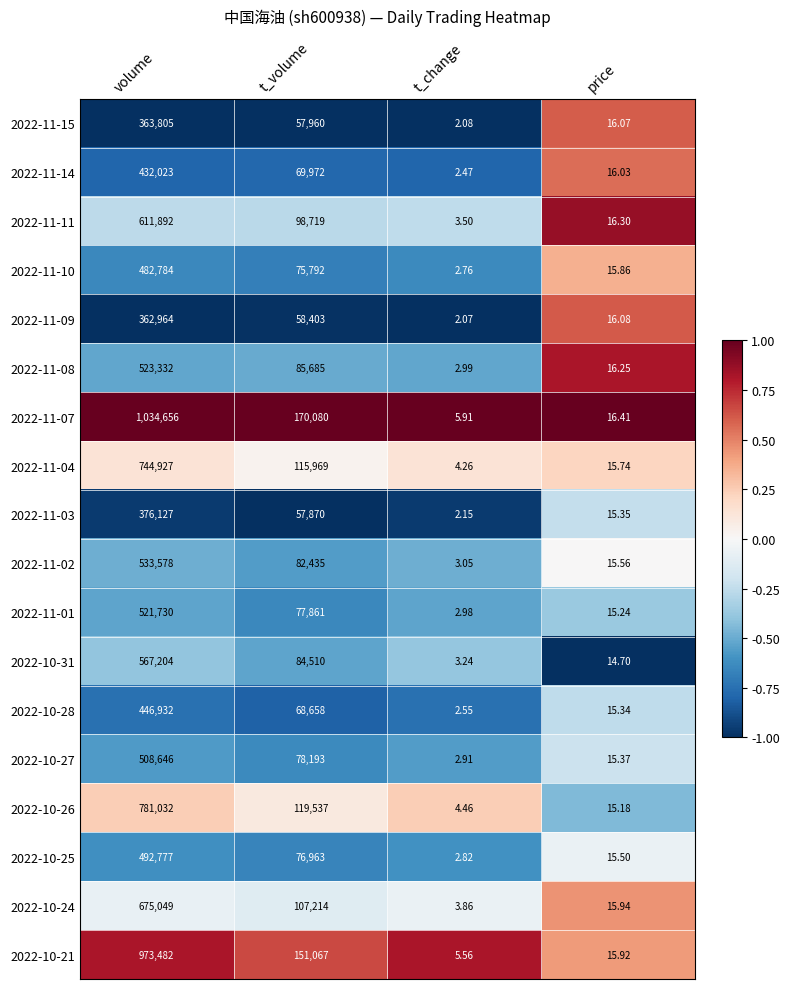

Where is 2022-10-27 nearest to the value 254324?

t_volume